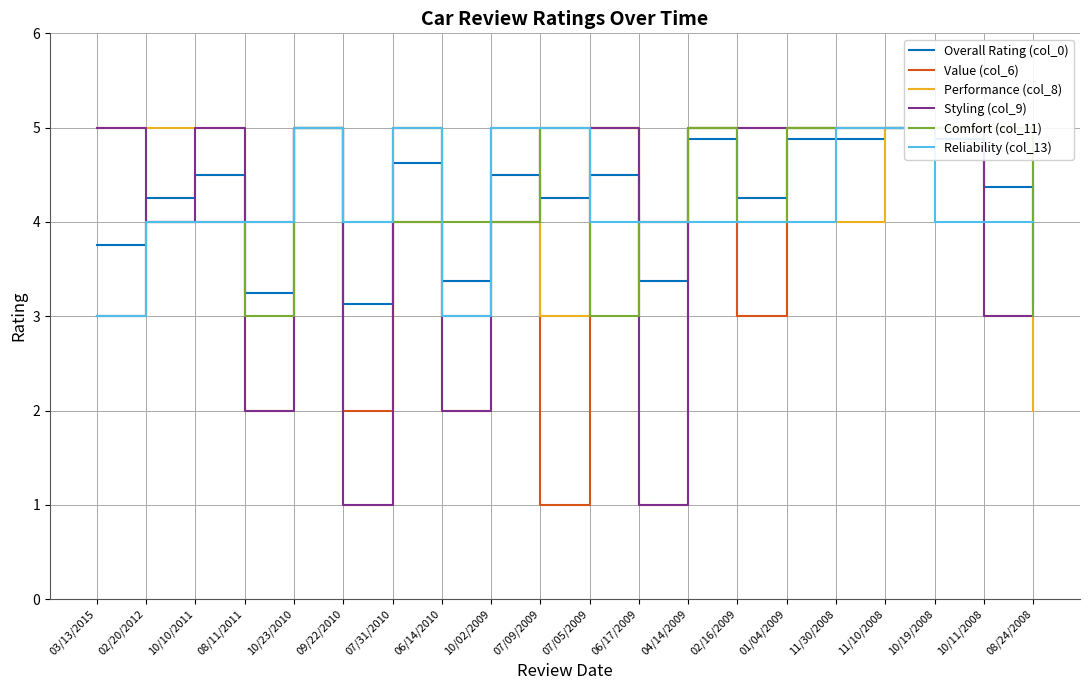

Which series has the largest total across all categories?

Overall Rating (col_0)